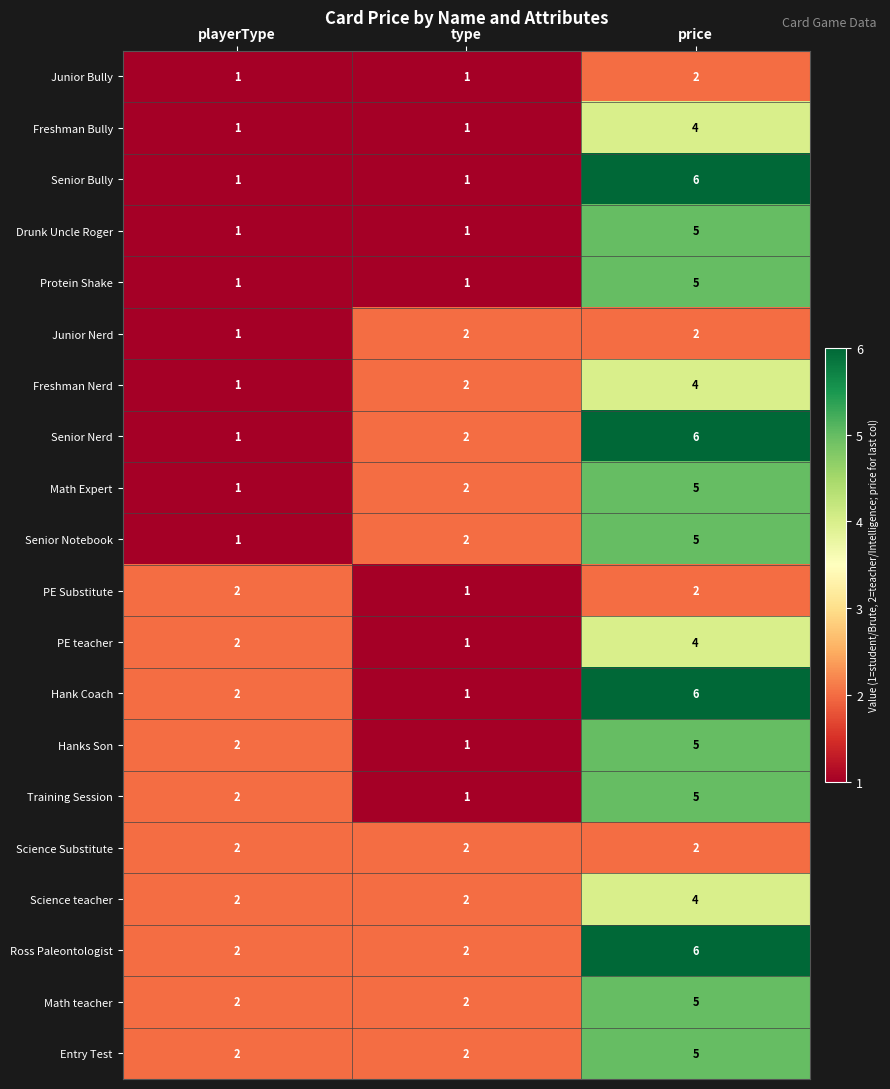

The value of Senior Bully at playerType is 2. True or false?

False